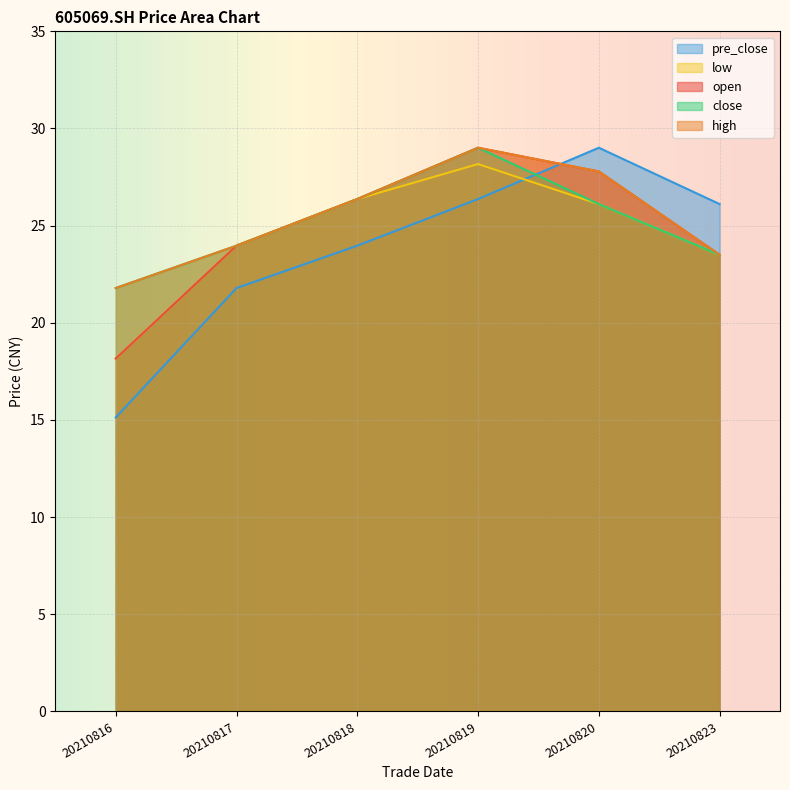

Where does the high series first go above 26?

20210818